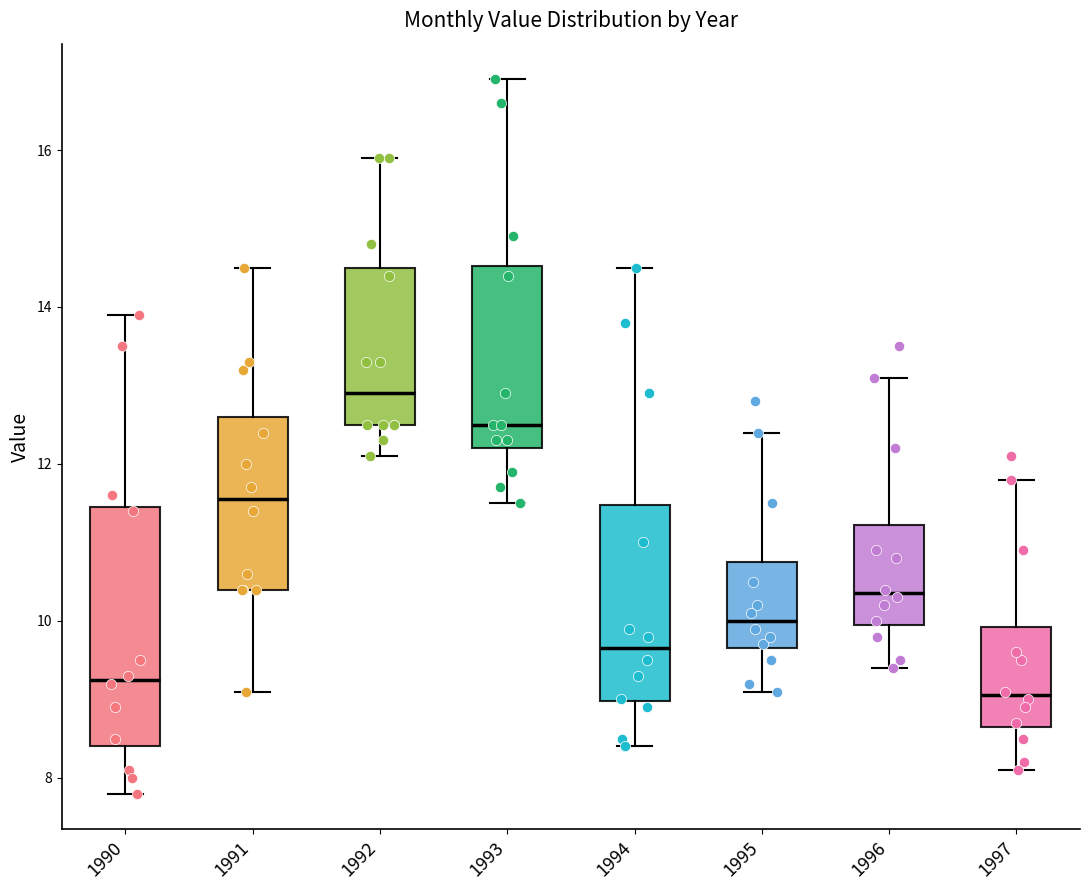

Where is the upper edge of the box at x = 1990 on the y-axis? The values are not printed on the chart, so give them approximately, as read against the axis.

11.4